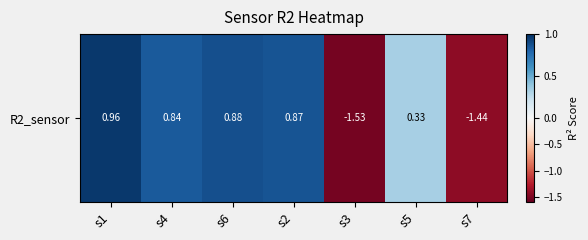

What value does the data have at s4?

0.8